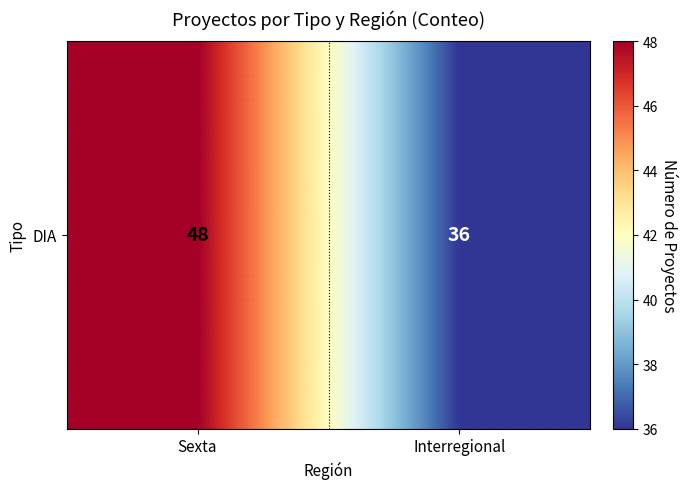

What value does the data have at Sexta, to the nearest 10?

50